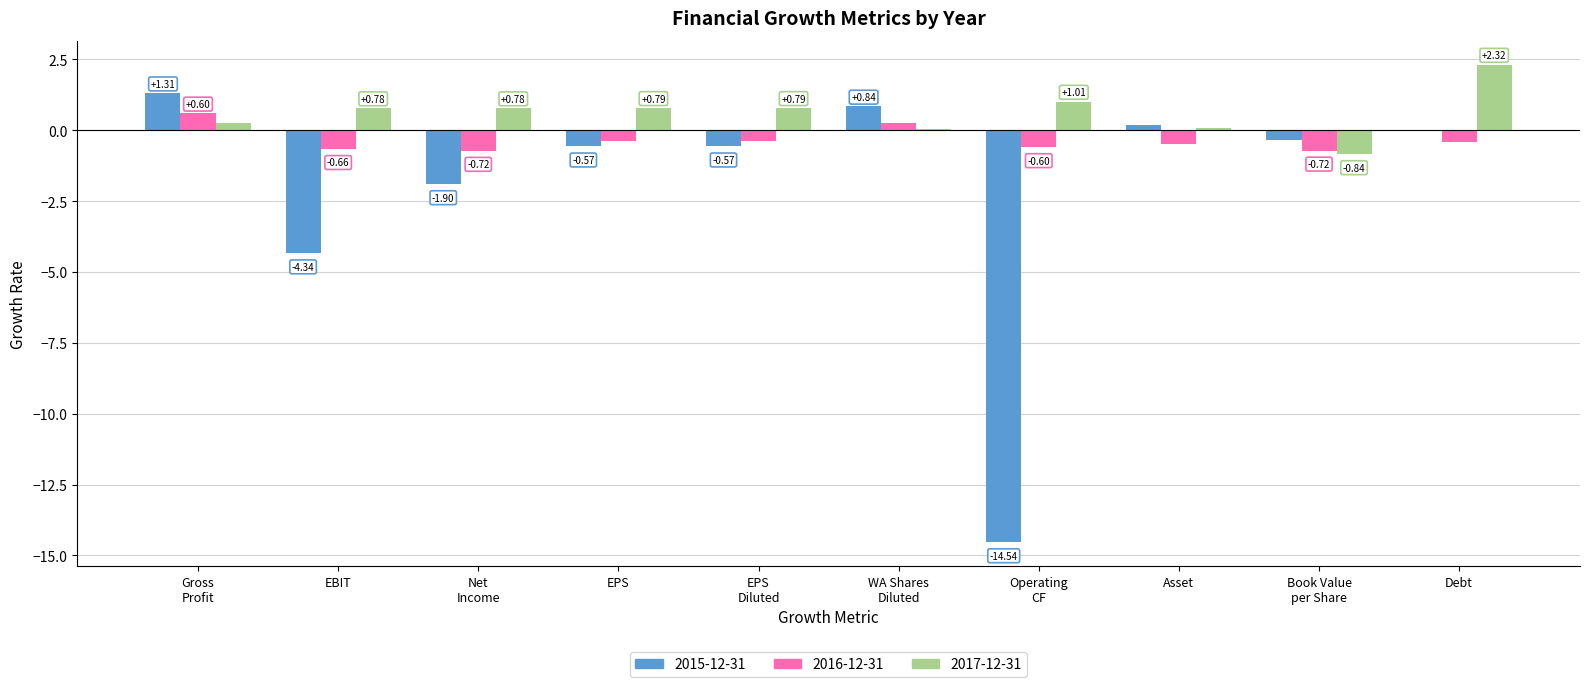

Which series has the largest total across all categories?

2017-12-31